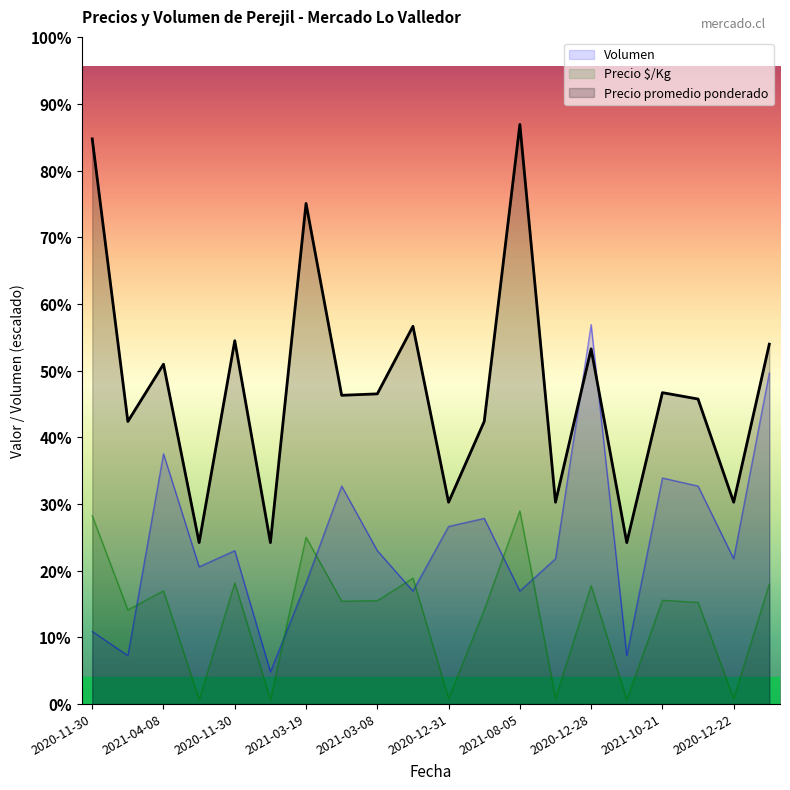

The Volumen series shows 3600 at 2020-12-22. True or false?

True